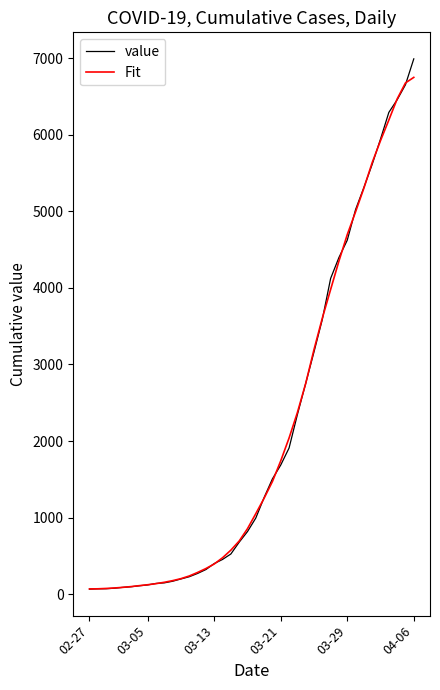

What is the difference between the maximum and second lowest values in the Fit series?

6684.6